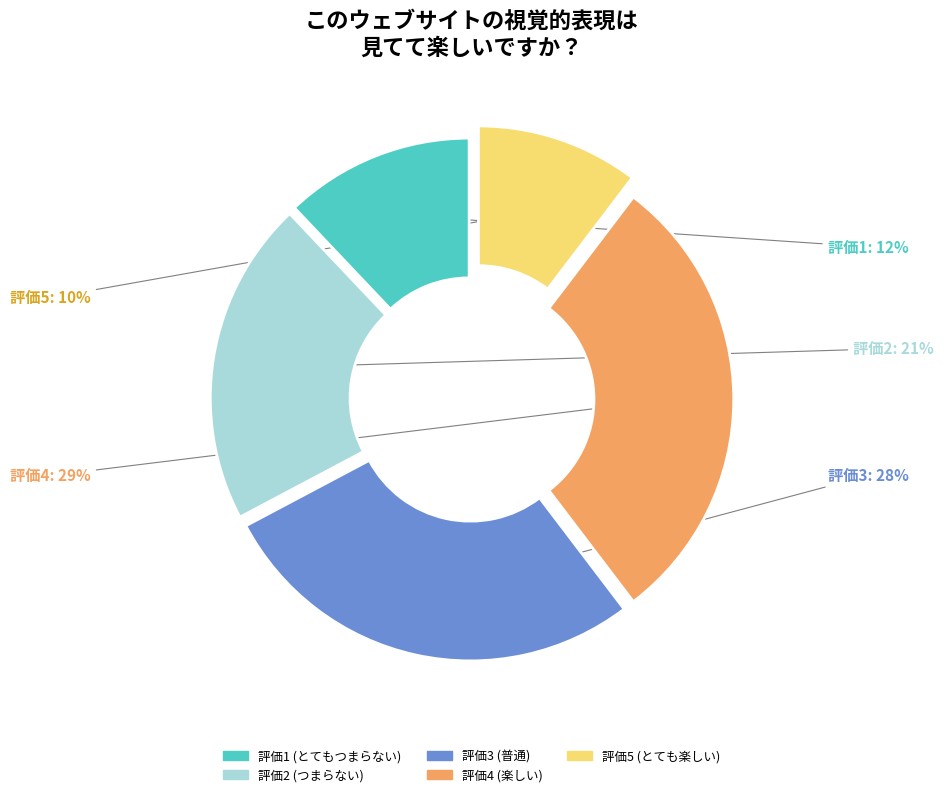

Approximately how many times larger is the value at 評価4 (楽しい) compared to 評価1 (とてもつまらない)?

2.4